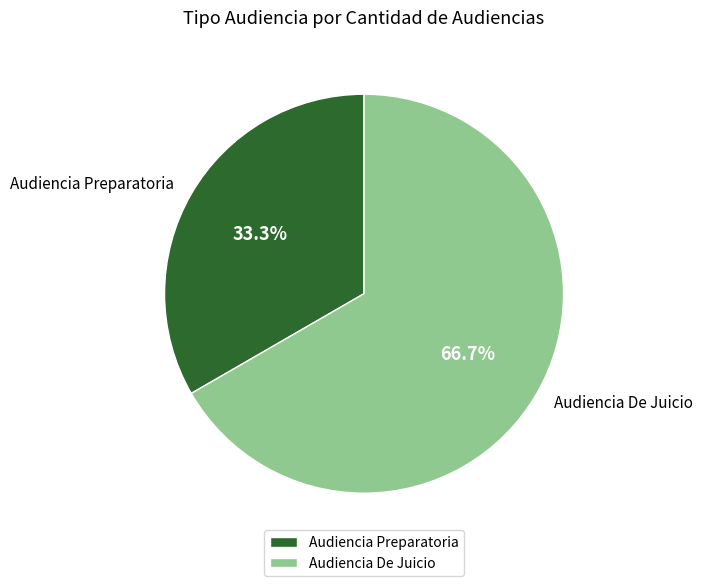

How many slices are in this pie chart?

2